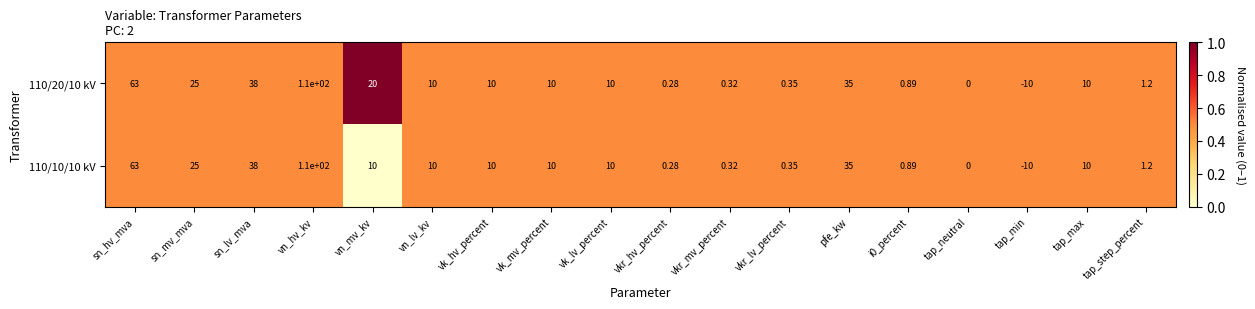

At which label does 110/20/10 kV first exceed 10?

sn_hv_mva